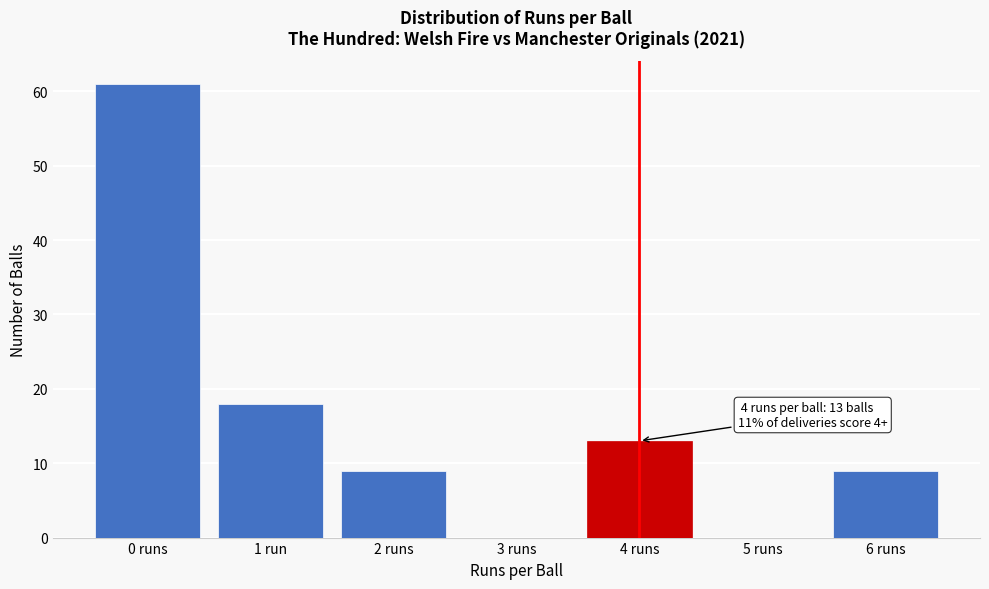

Reading left to right, transcribe all the data shown in this chart.

0 runs=61	1 run=18	2 runs=9	3 runs=0	4 runs=13	5 runs=0	6 runs=9